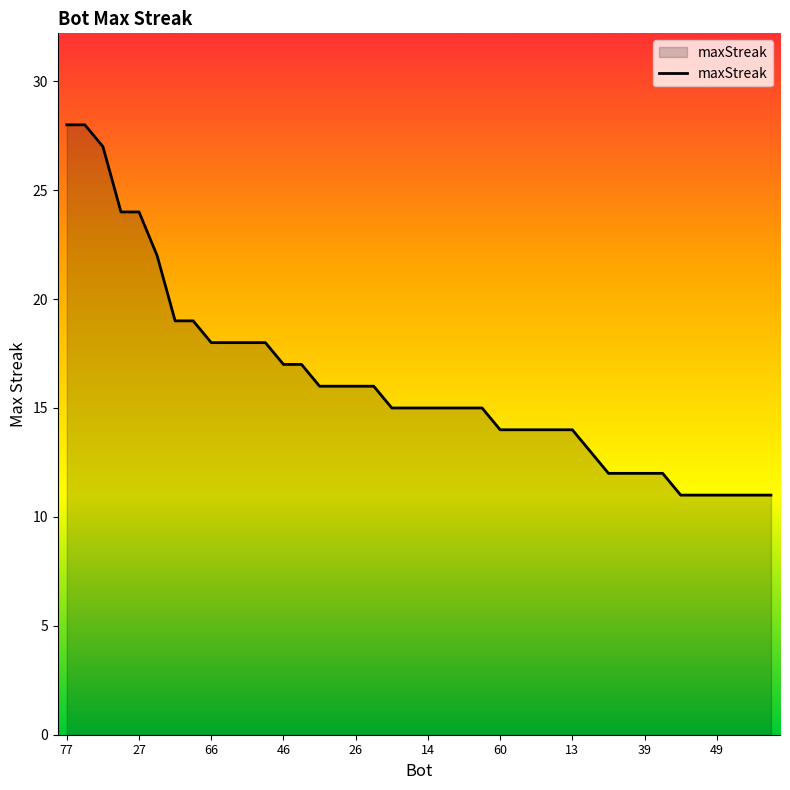

What is the smallest value displayed?

11